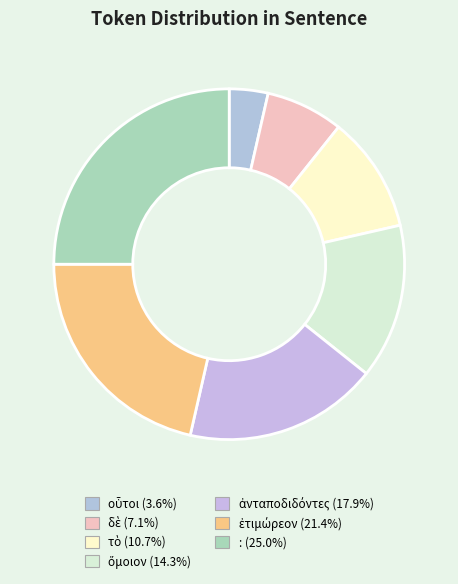

Count the number of slices in the pie.

7